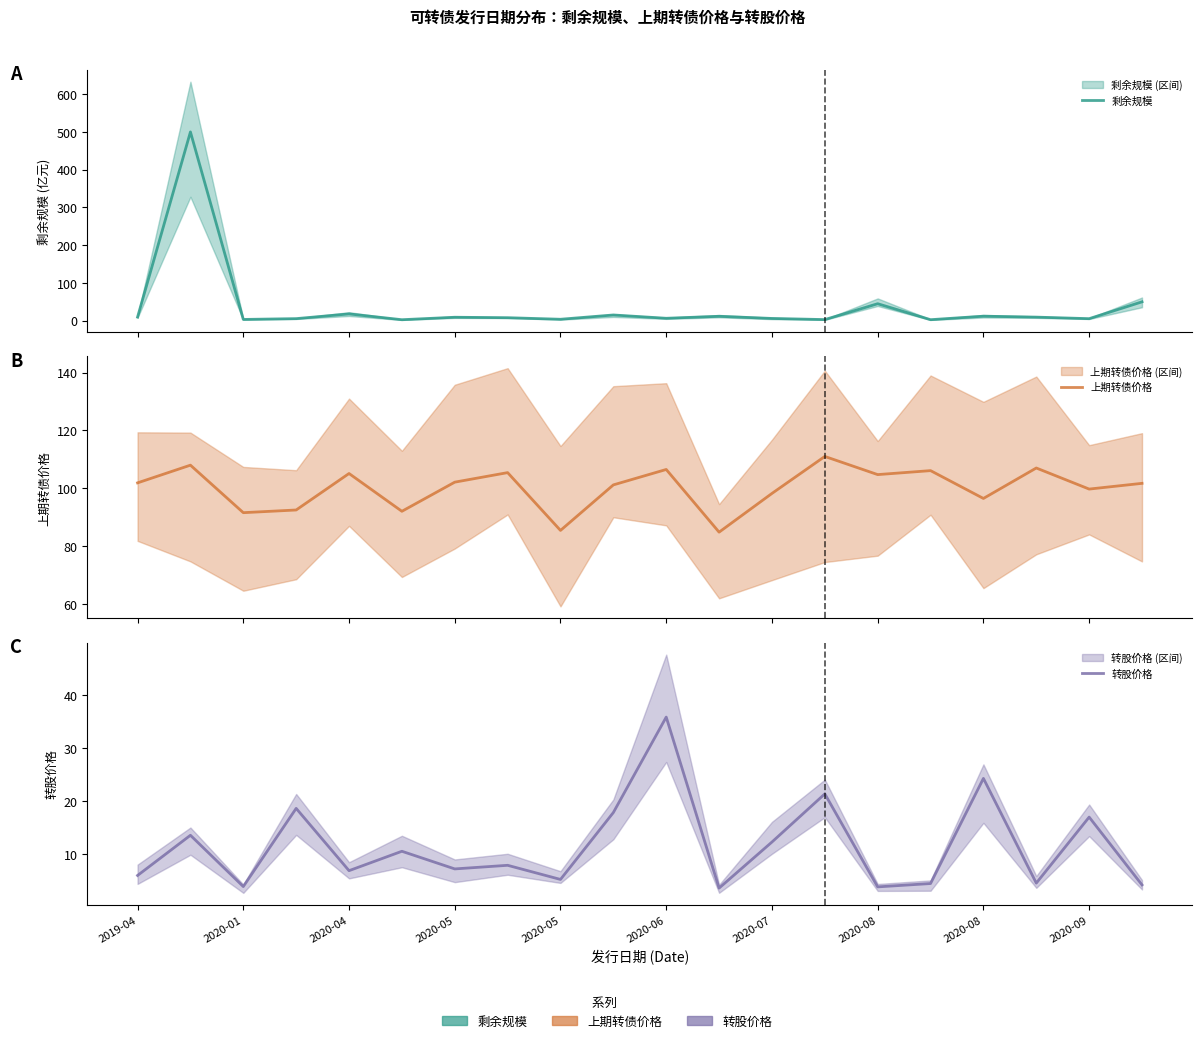

List the series in order of their peak value, lowest first.

转股价格, 上期转债价格, 剩余规模